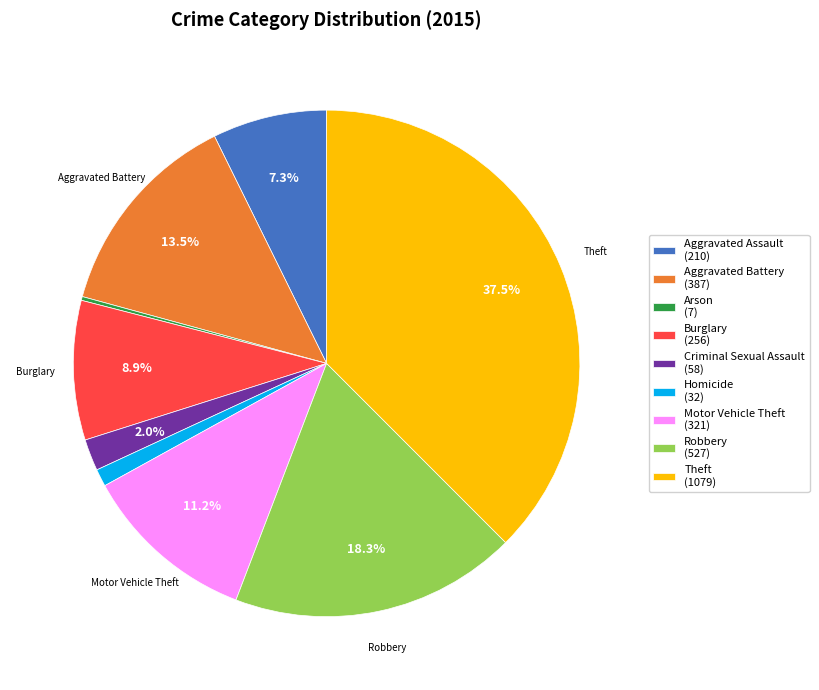

How much of the chart is everything except Motor Vehicle Theft (321)?

88.8%